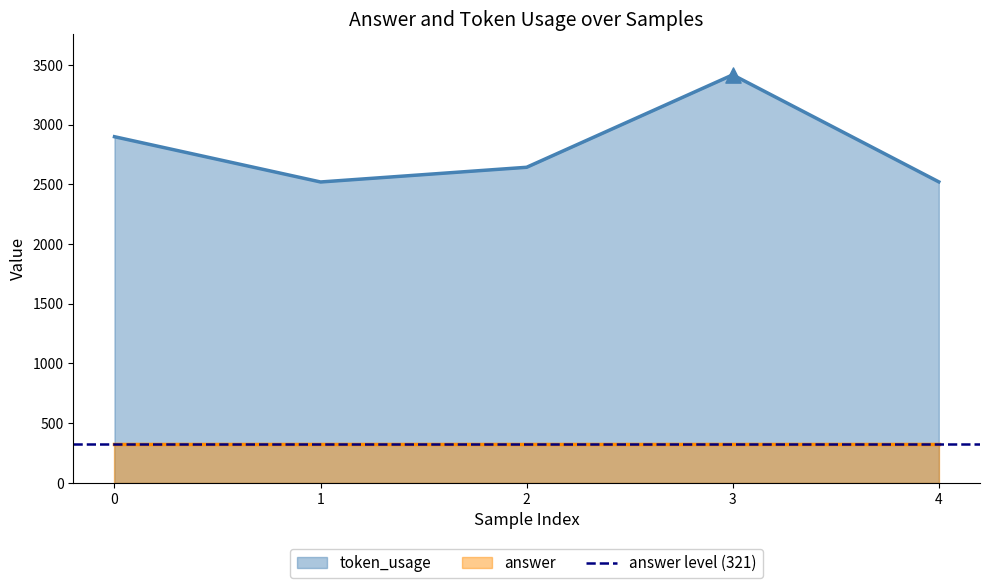

What is the change in value from 2 to 4?

-122